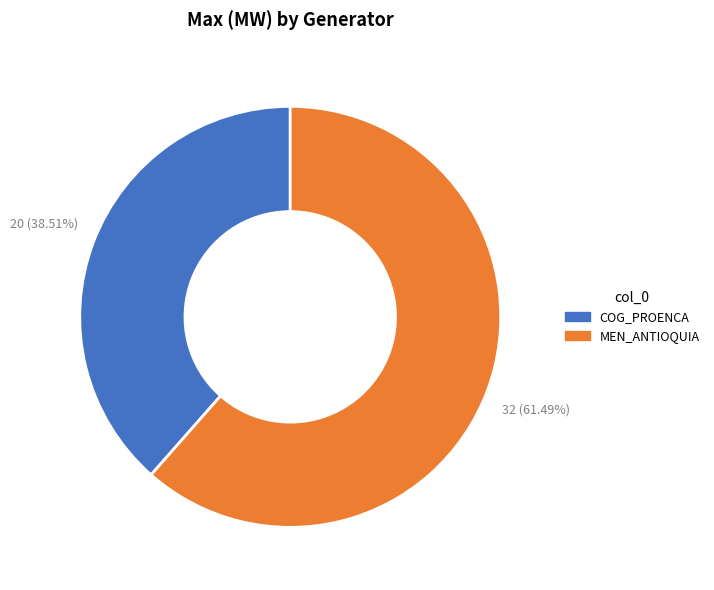

Which slice represents more than half of the pie?

MEN_ANTIOQUIA